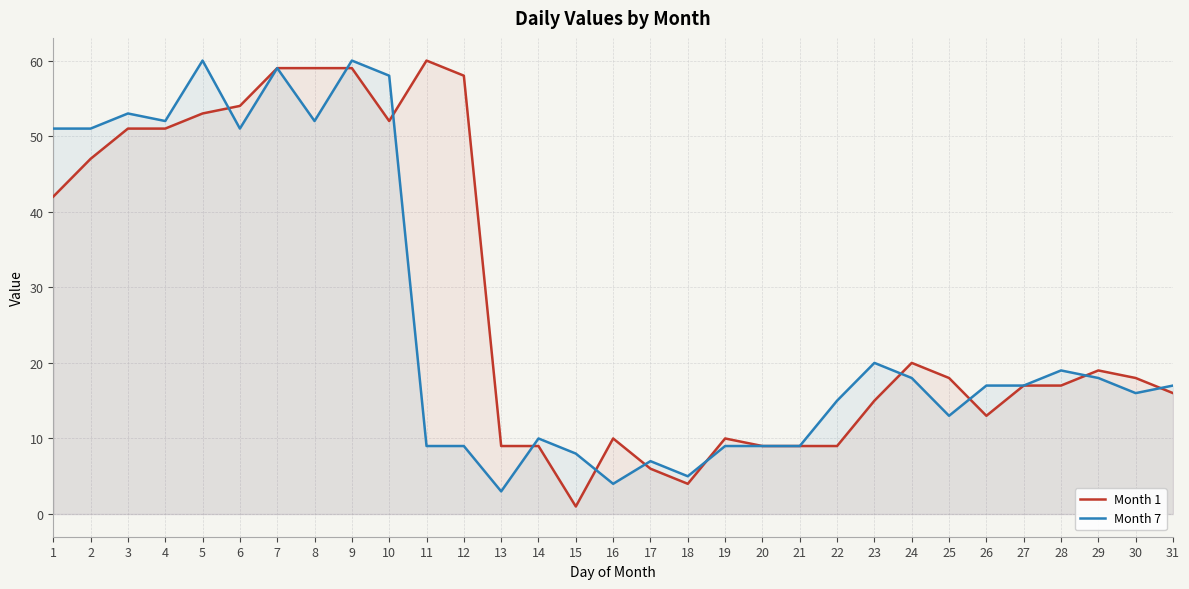

Which label corresponds to the smallest value in the chart?

15